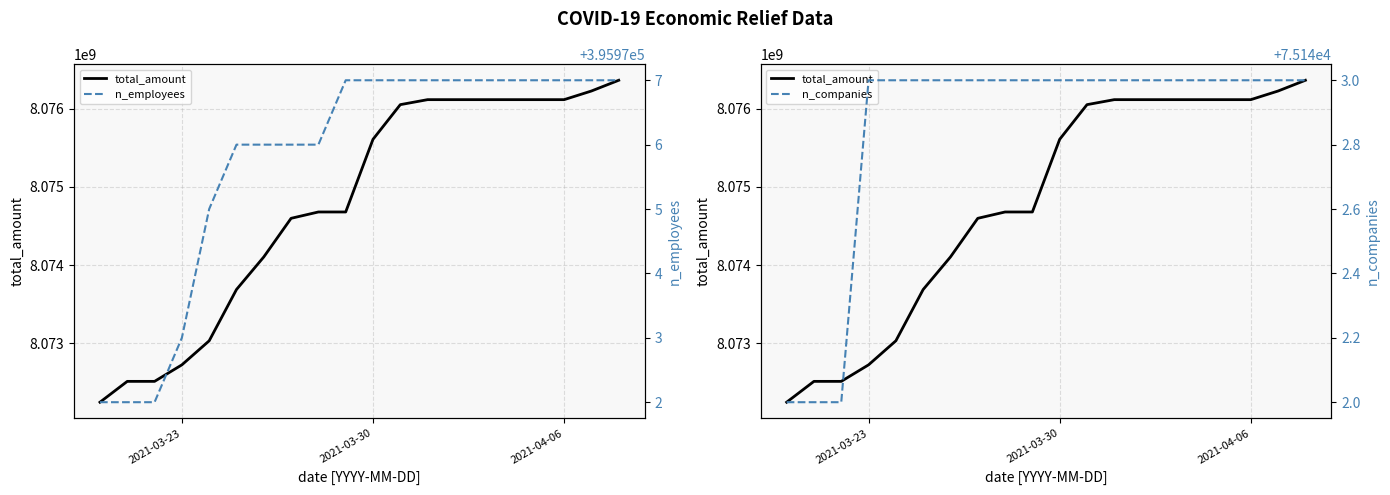

What is the difference between the maximum and minimum values in the n_companies series?

1